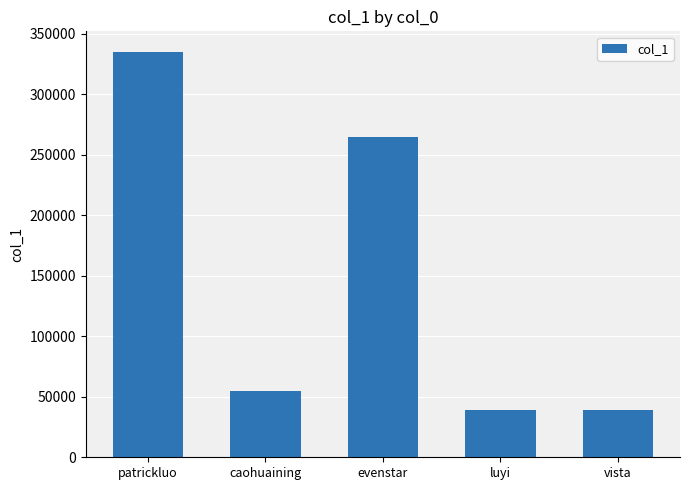

What is the maximum value shown in the chart?

335410